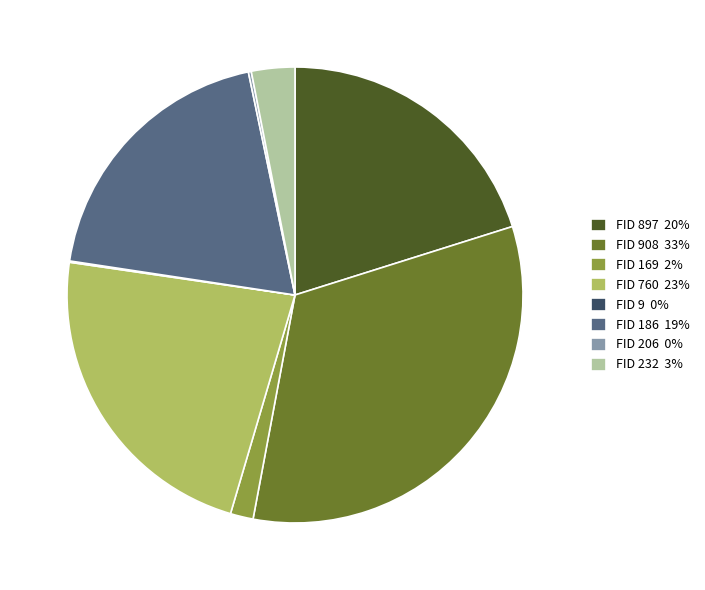

What is the largest slice in the pie chart?

FID 908 33%